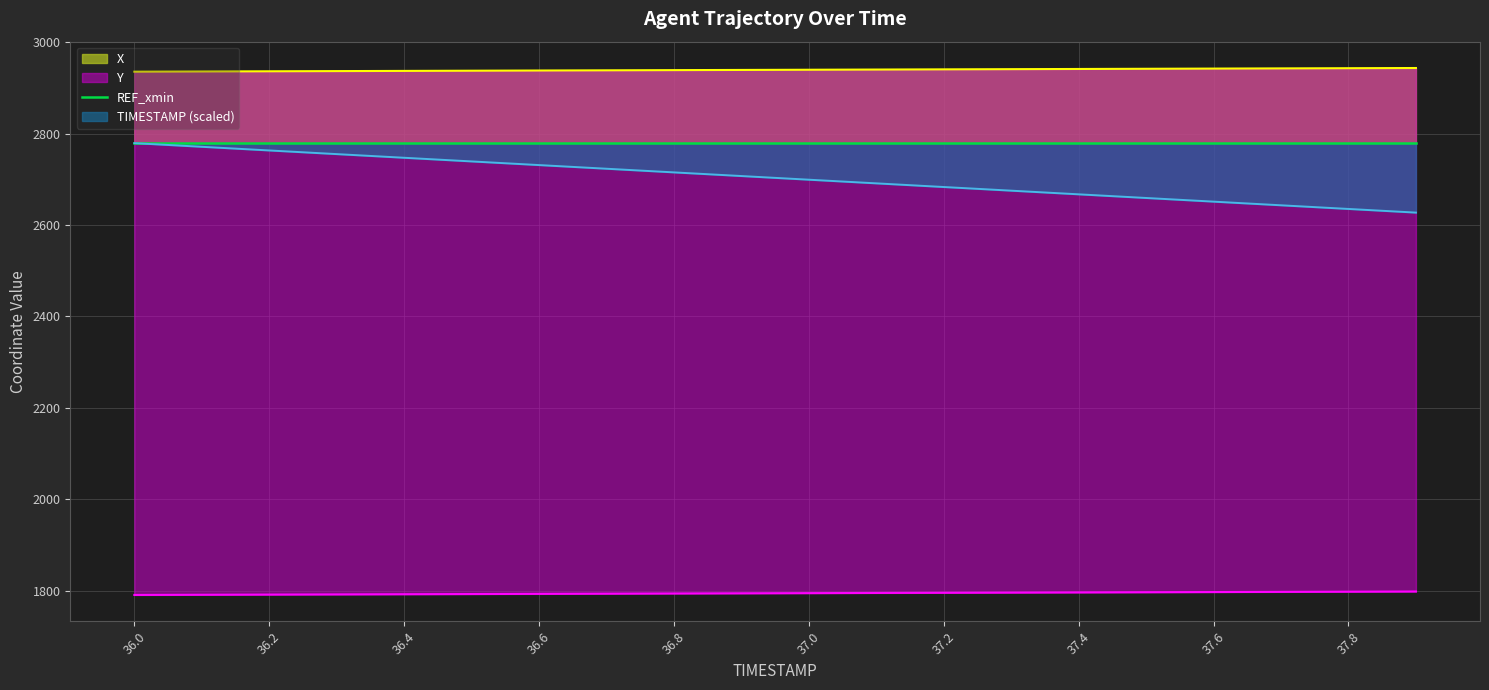

What position from the right is 36.0?

20